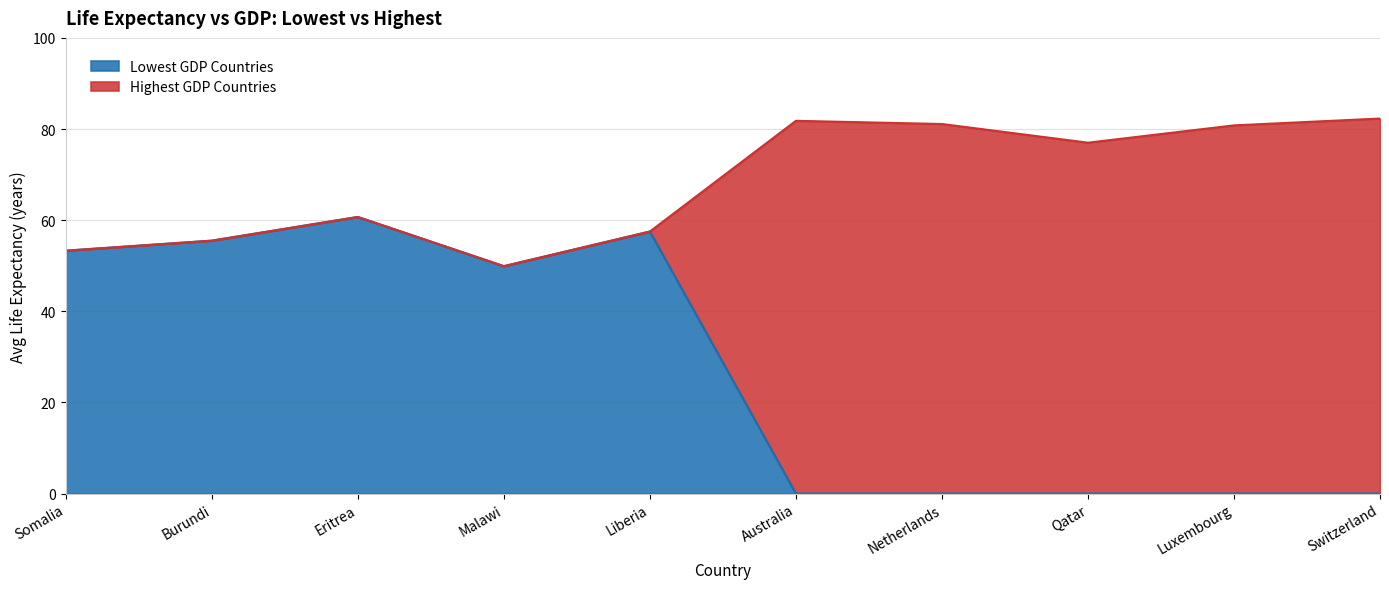

What is the difference between the values at Australia and Malawi?

49.9